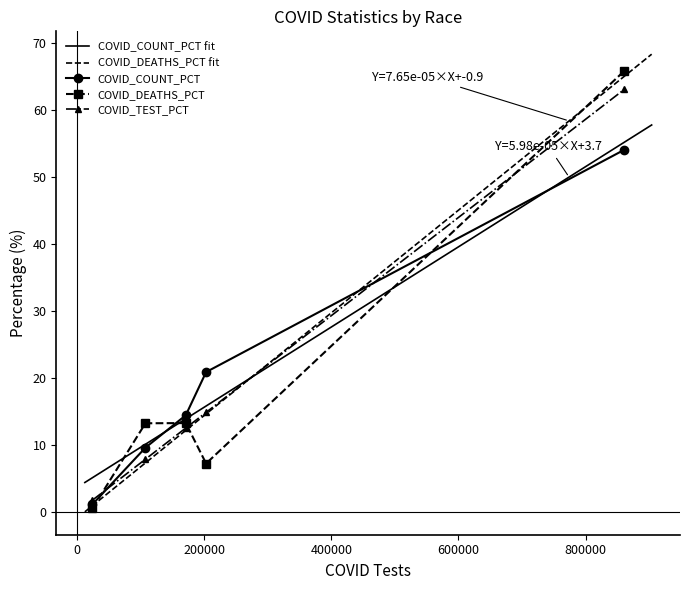

How many data points in COVID_DEATHS are less than 13?

2